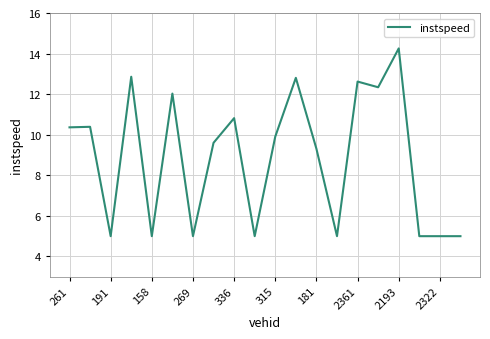

What is the difference between the maximum and minimum values?

9.3